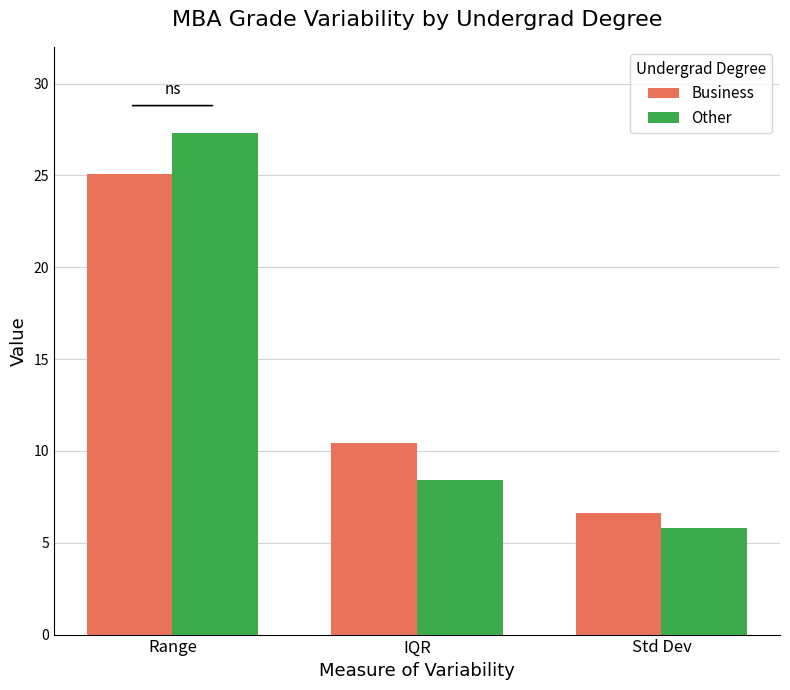

At how many categories does at least one series exceed 6?

3